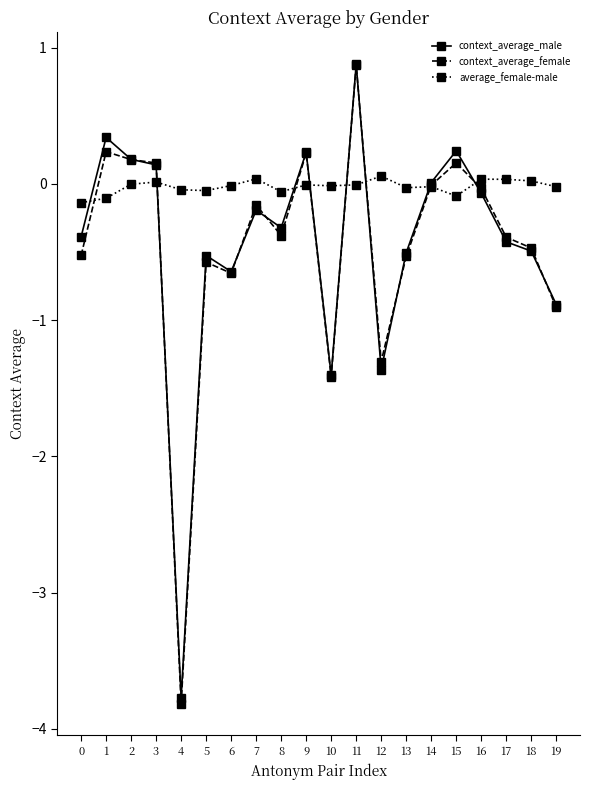

Which series has the widest spread of values?

context_average_female